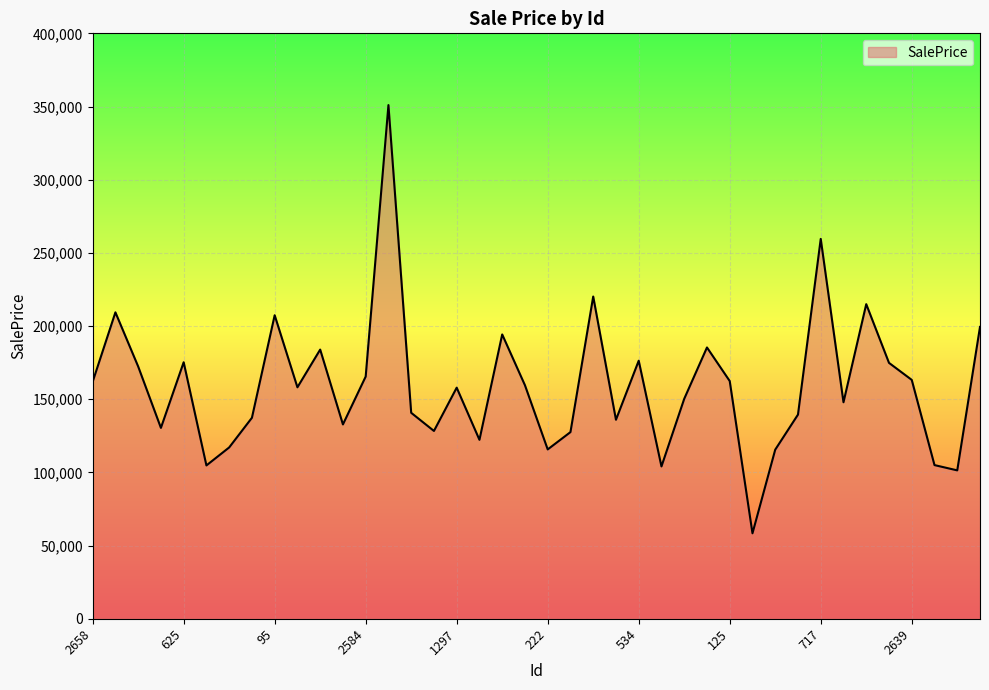

Does the chart display data point markers on the line(s)?

No